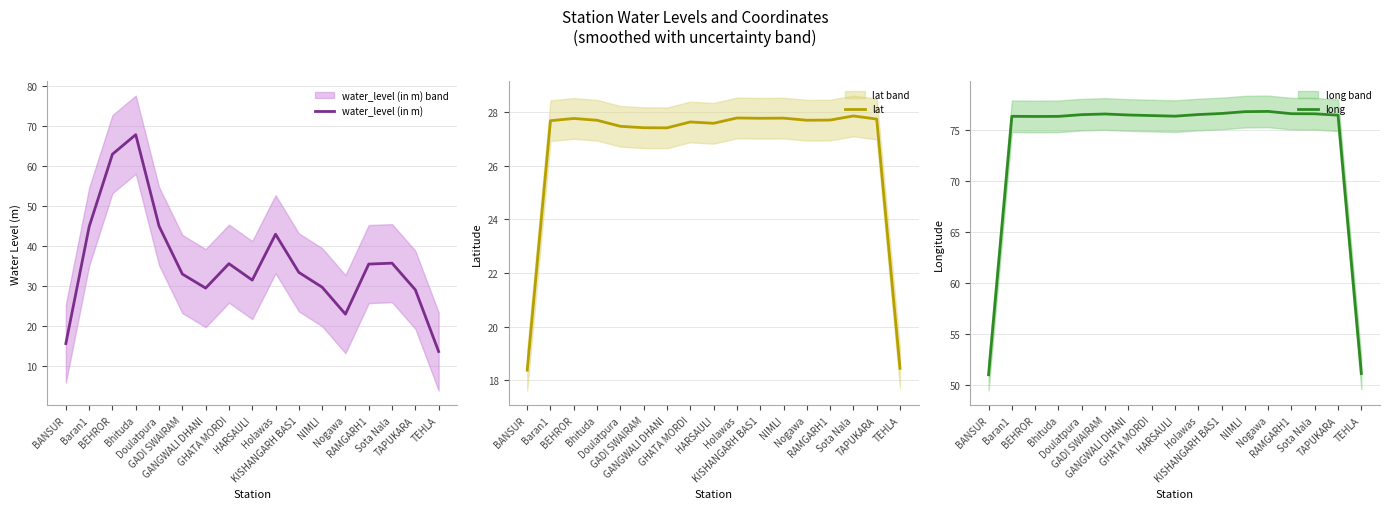

What is the value of the lat point at the 14th from the left?

27.7